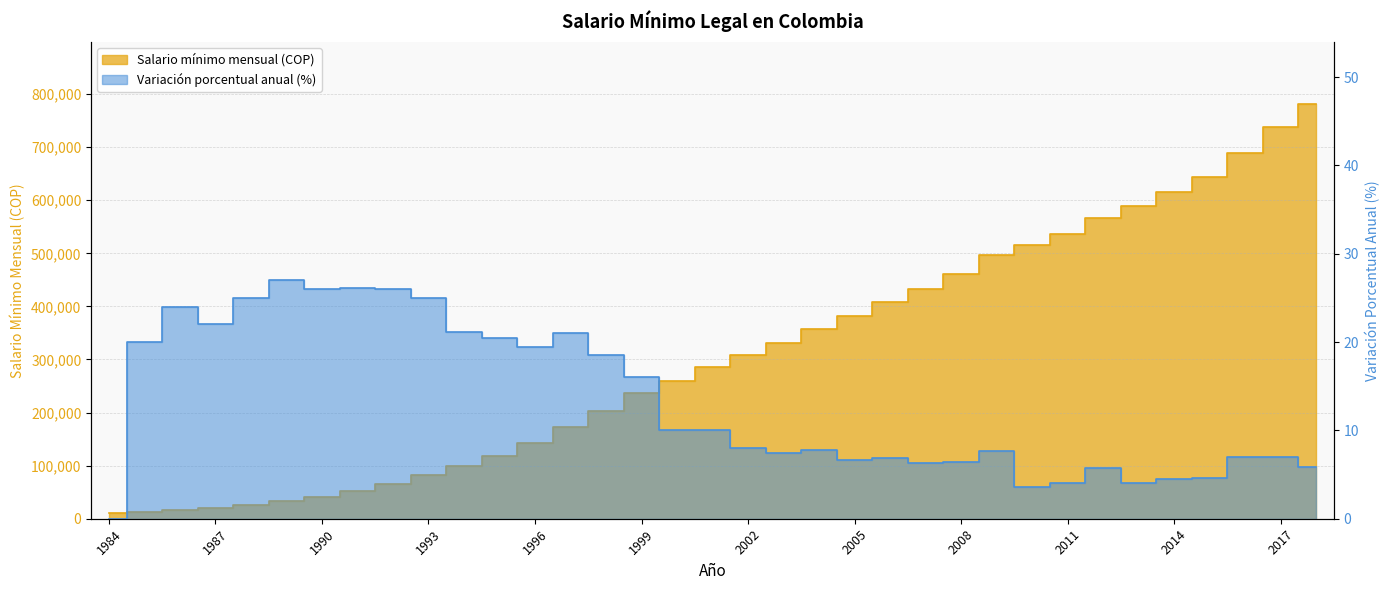

At which label is Variación porcentual anual % closest to 13?

1999